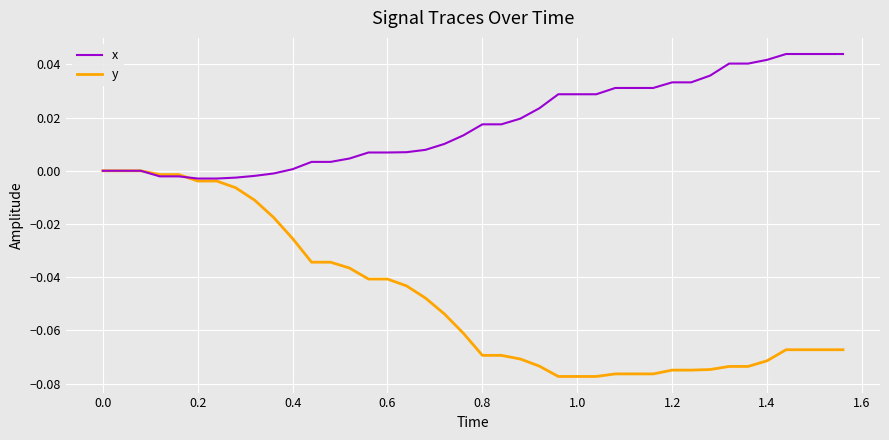

What are all the series names shown in the legend?

x, y